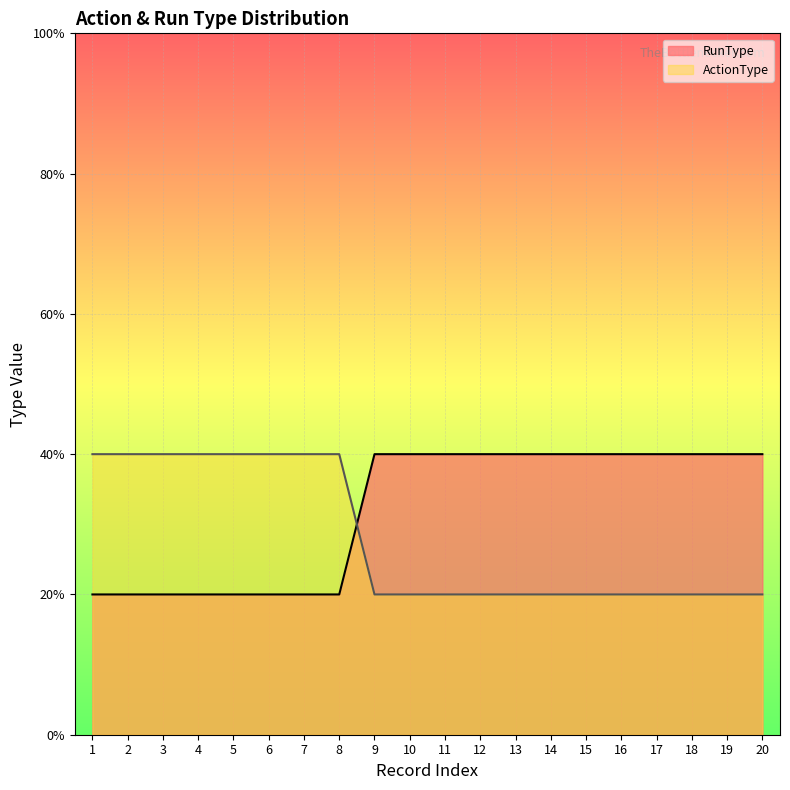

Reading left to right, what are all the values shown in this chart?

RunType: 1=1	2=1	3=1	4=1	5=1	6=1	7=1	8=1	9=2	10=2	11=2	12=2	13=2	14=2	15=2	16=2	17=2	18=2	19=2	20=2
ActionType: 1=2	2=2	3=2	4=2	5=2	6=2	7=2	8=2	9=1	10=1	11=1	12=1	13=1	14=1	15=1	16=1	17=1	18=1	19=1	20=1